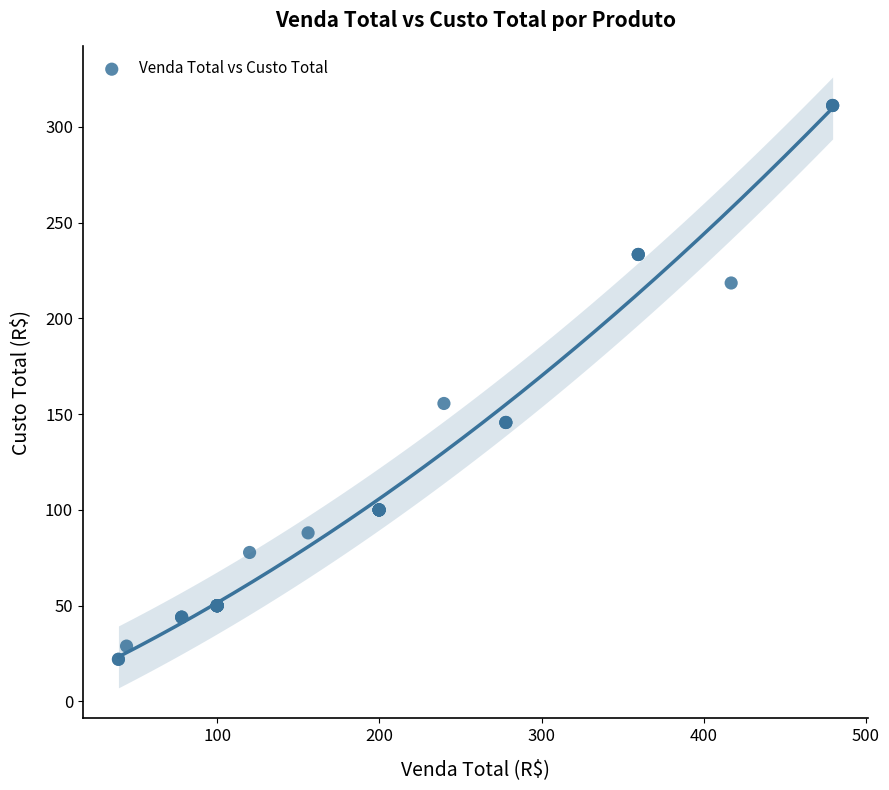

What Y value in the scatter plot is closest to 166?

155.5